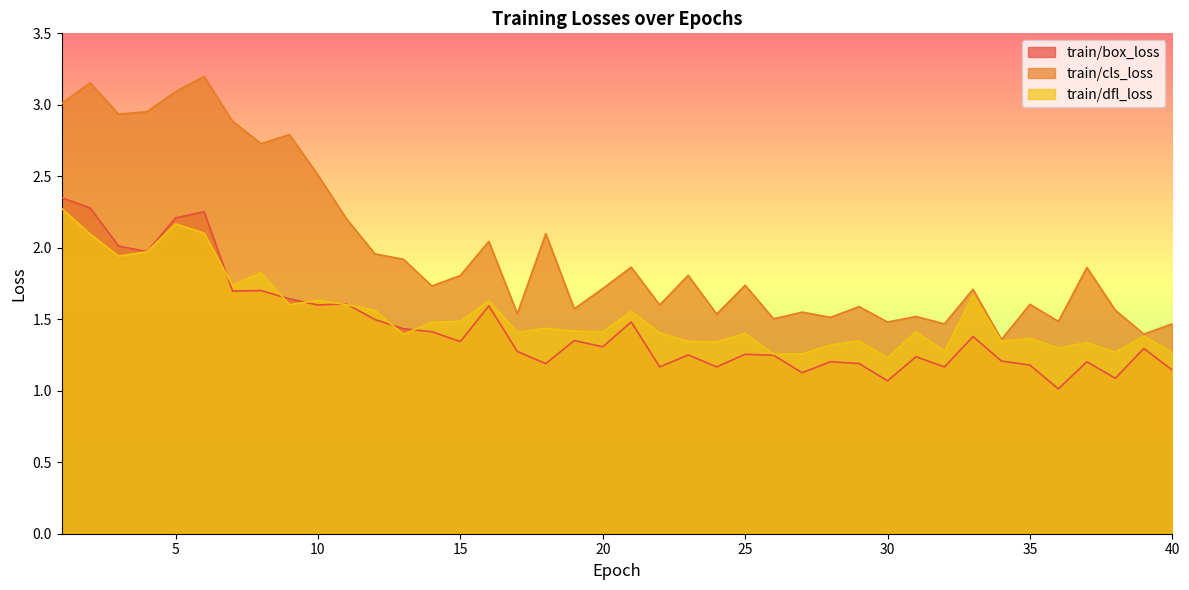

Which series has the largest range (max minus min)?

train/cls_loss